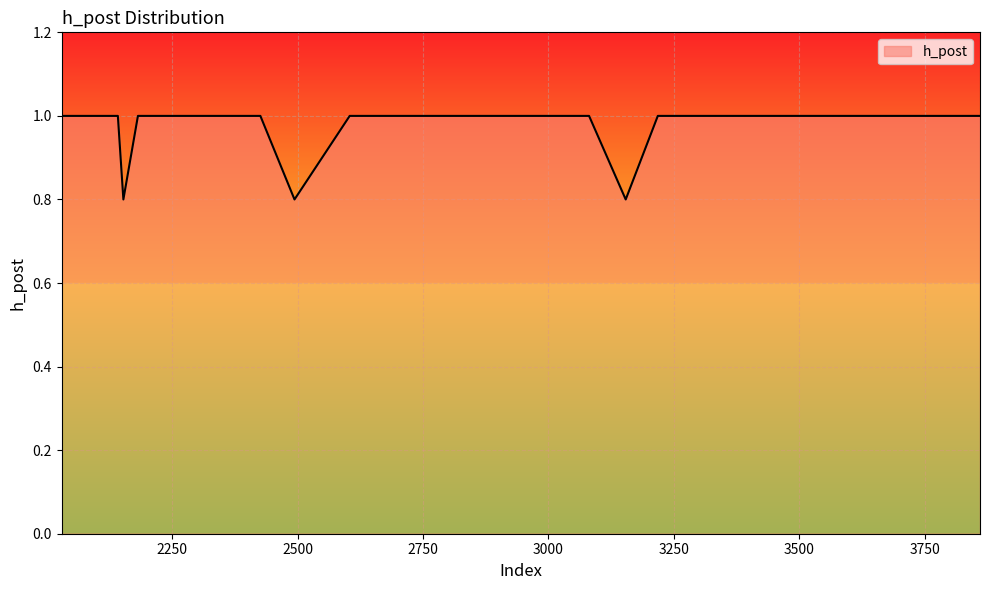

How many lines are shown in the chart?

1